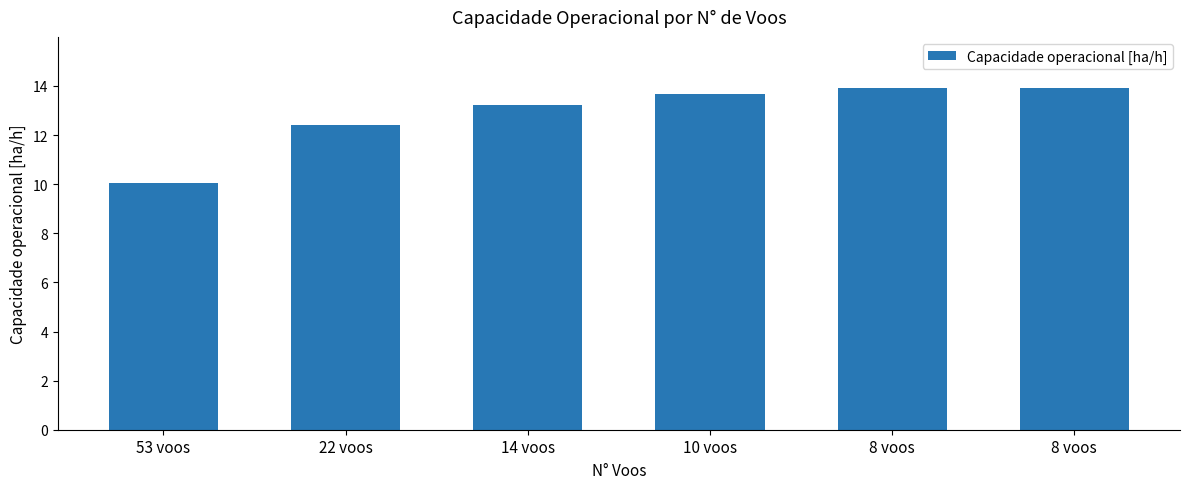

Count the number of categories in the chart.

6